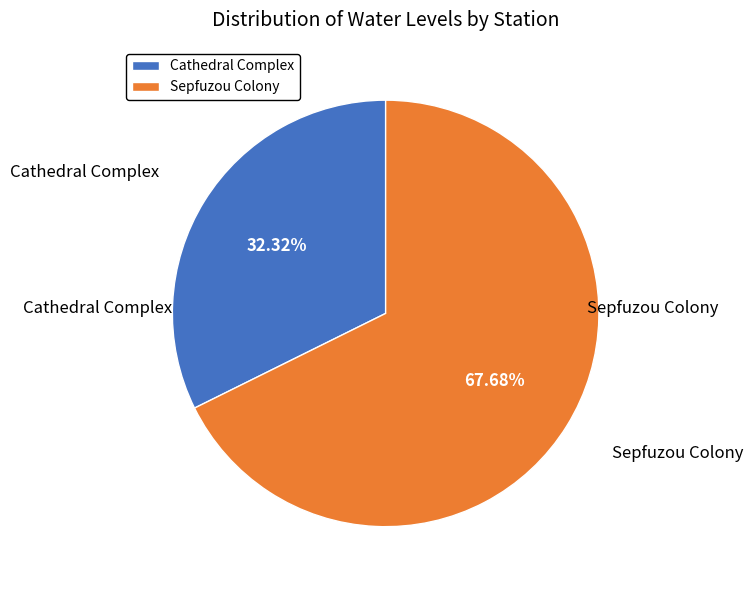

Is there any slice that represents more than half of the pie?

Yes